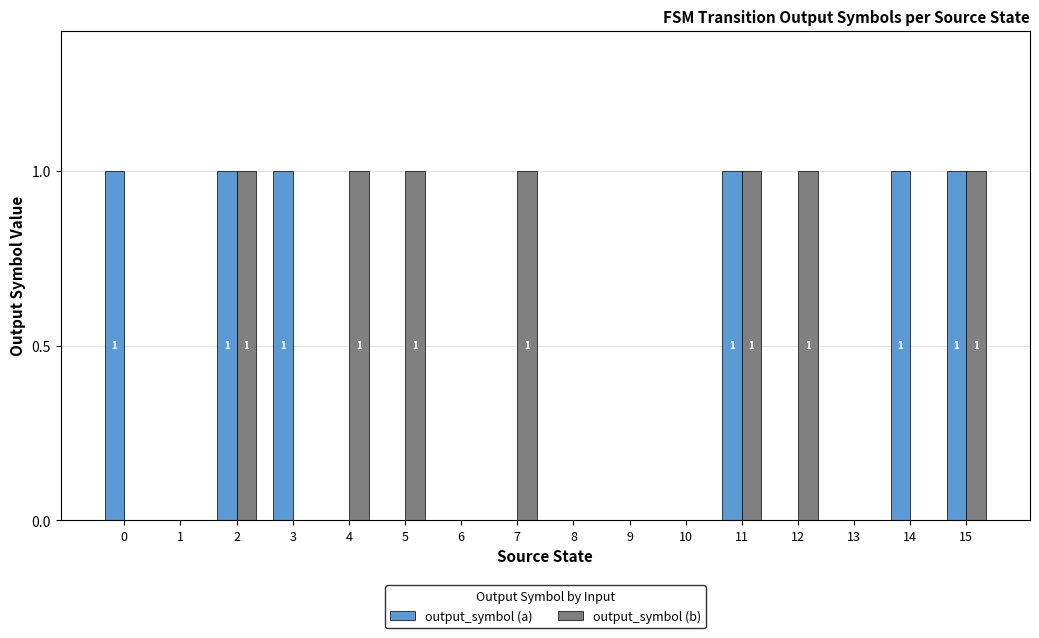

What is the sum of all output_symbol (b) values?

7